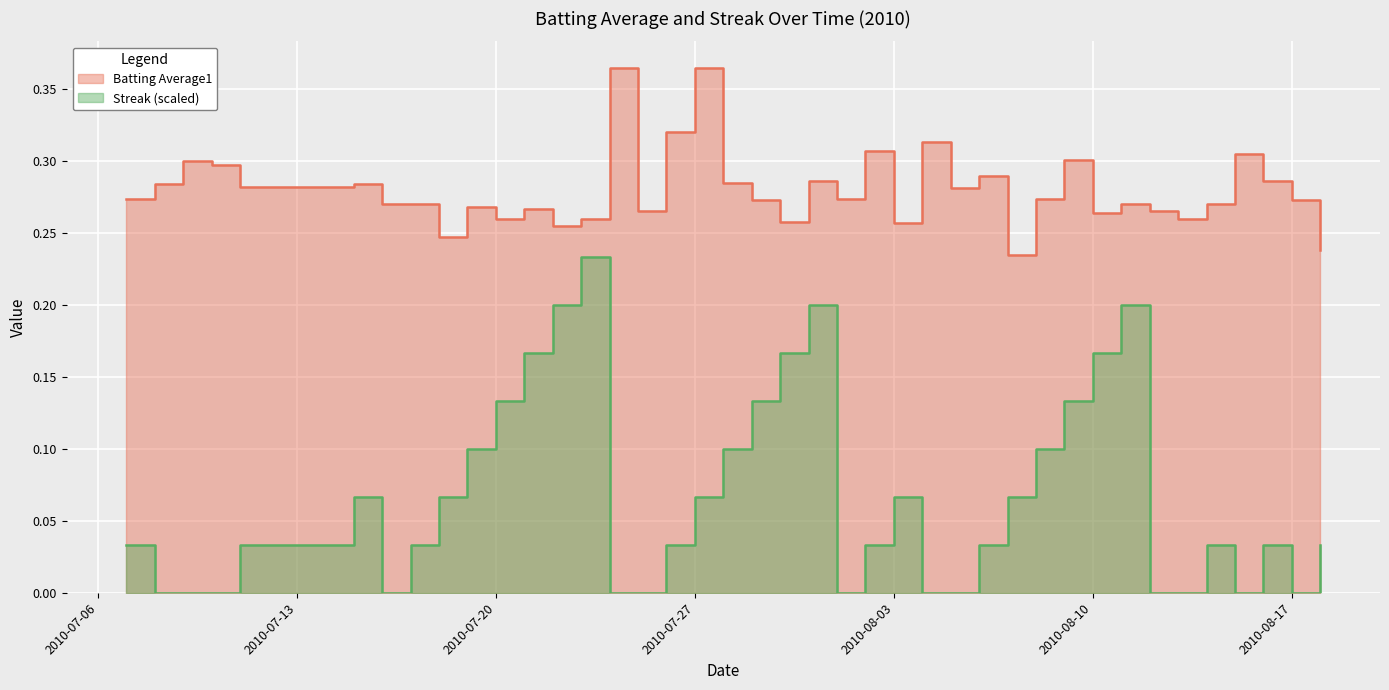

What is the difference between the maximum and minimum values in the Streak series?

0.2